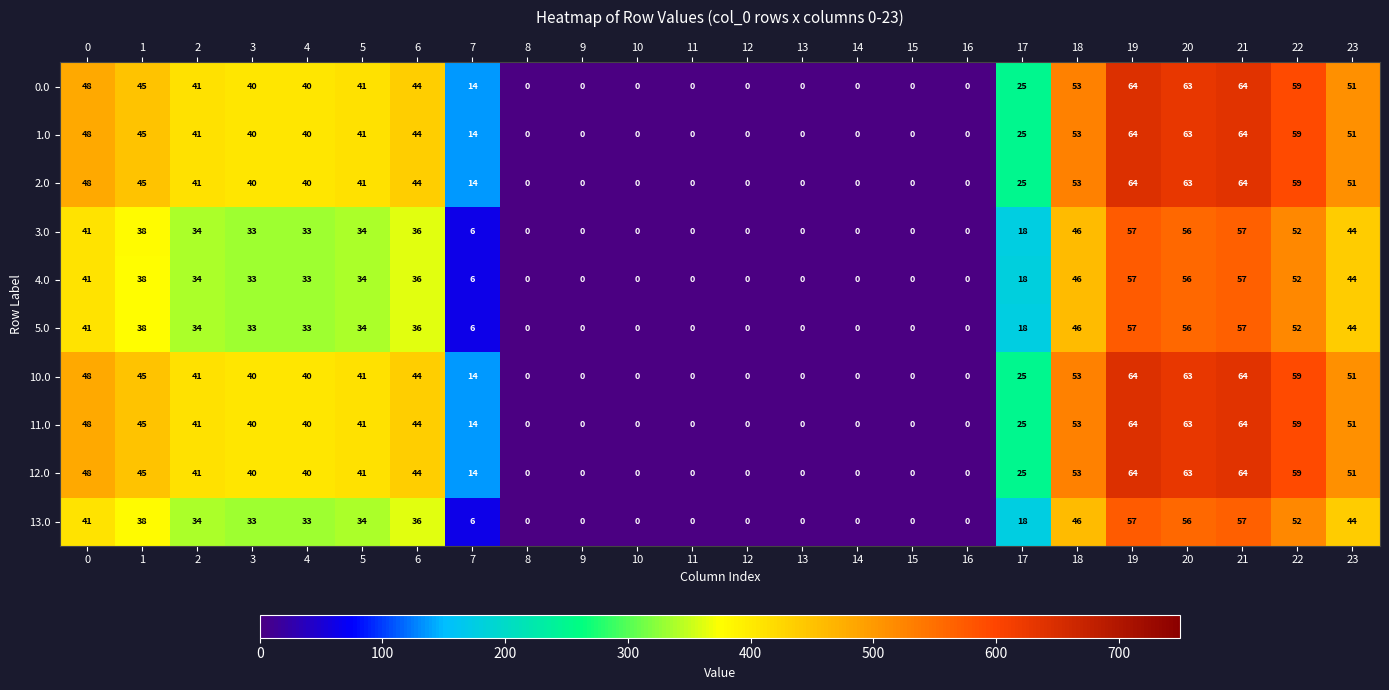

What is the spread (max minus min) of values at 23?

7